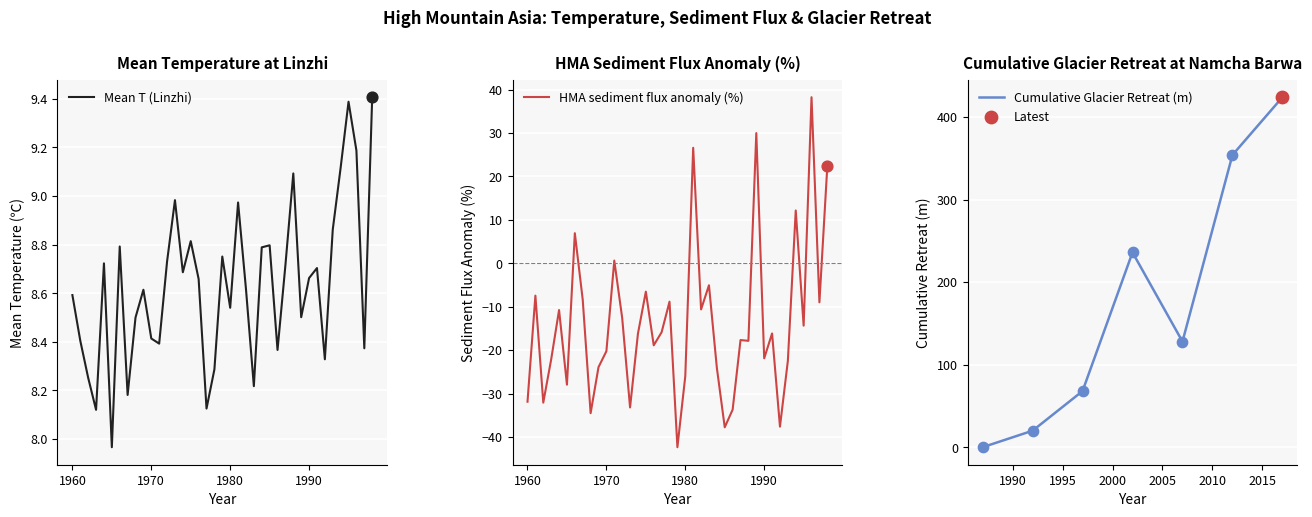

At how many categories does at least one series exceed -3?

39